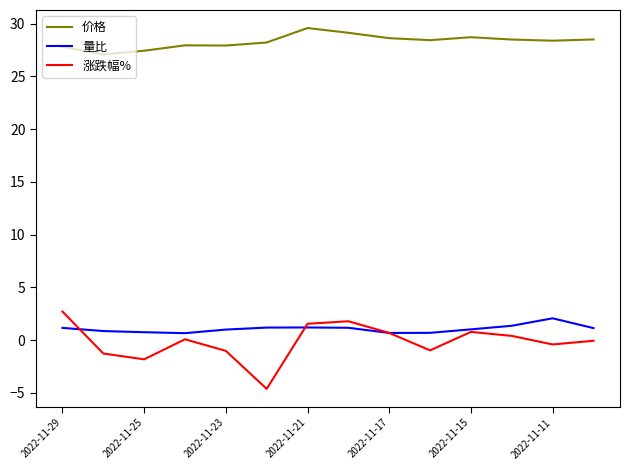

What is the minimum value for 涨跌幅%?

-4.6